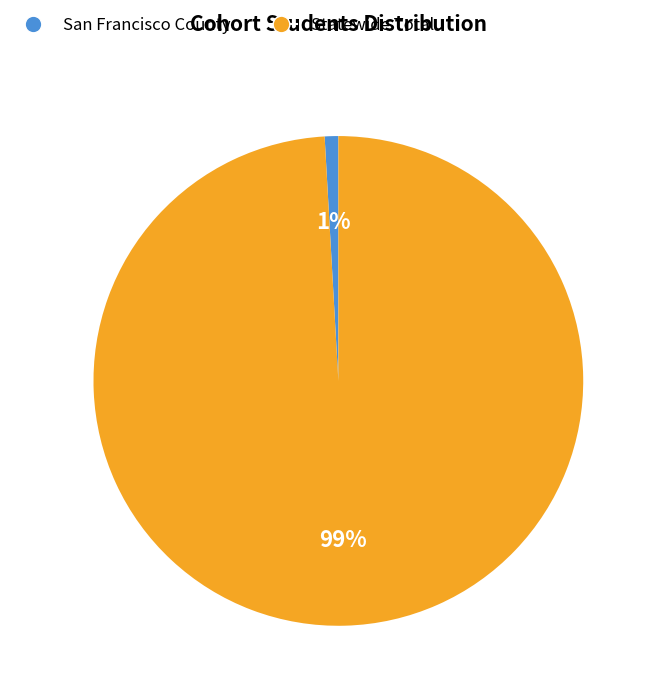

To the nearest percent, what is the average slice percentage?

50%